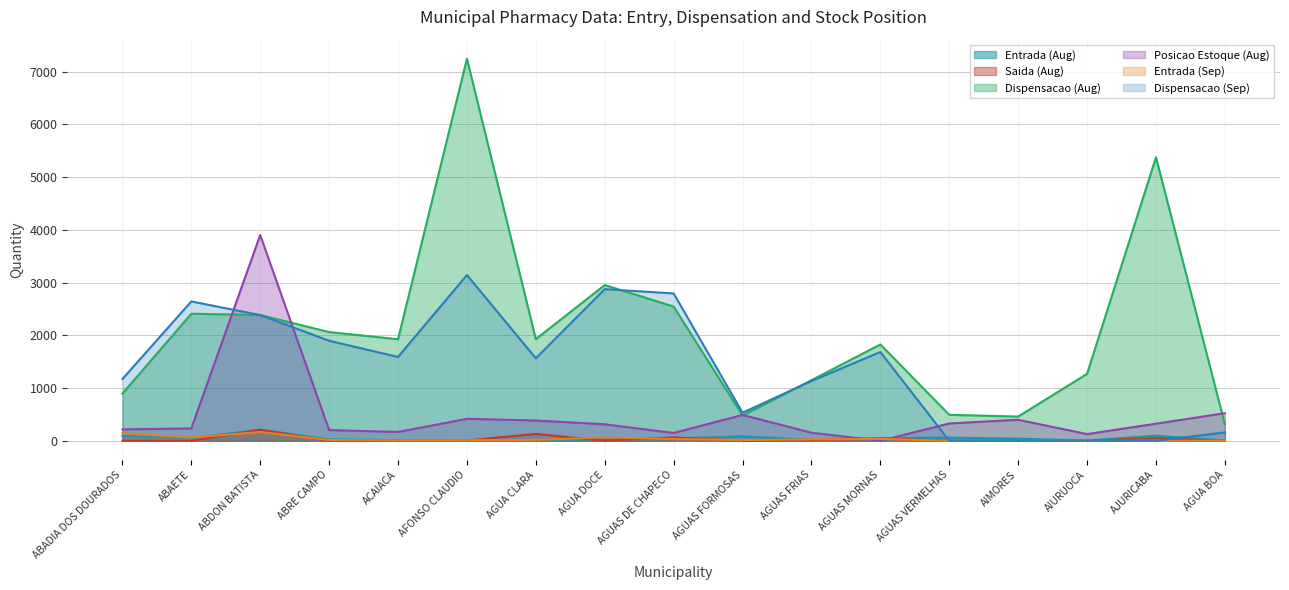

Is it true that Entrada (Sep) equals 144 at ABADIA DOS DOURADOS?

True